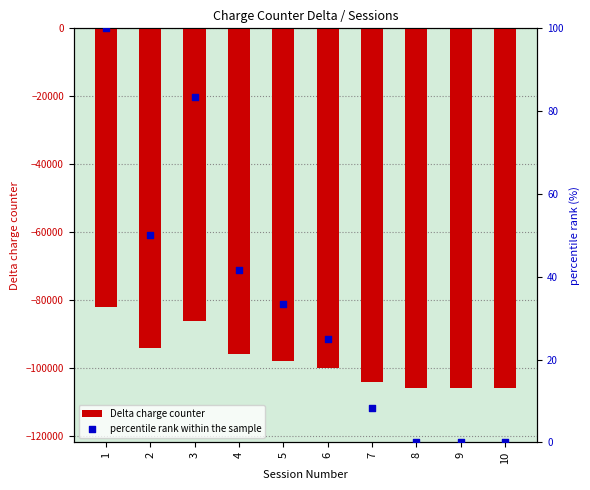

Which series reaches the minimum Y coordinate?

Delta charge counter